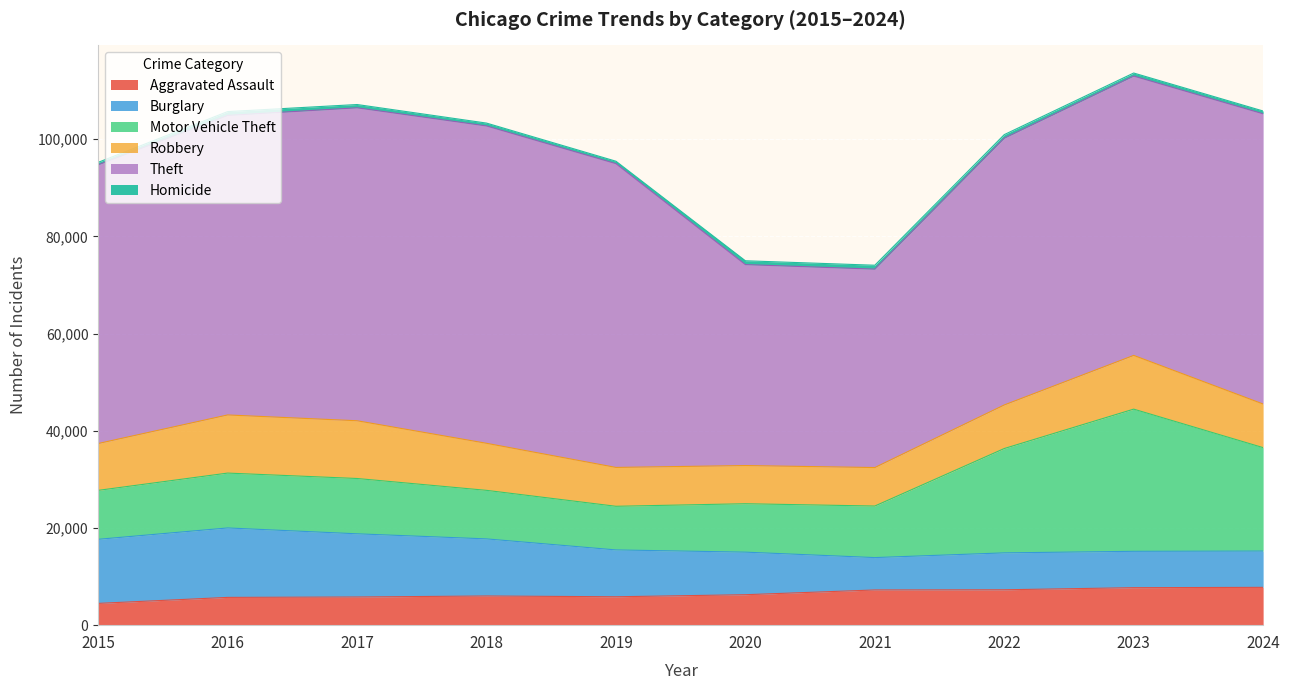

The Burglary series shows 7465 at 2024. True or false?

True